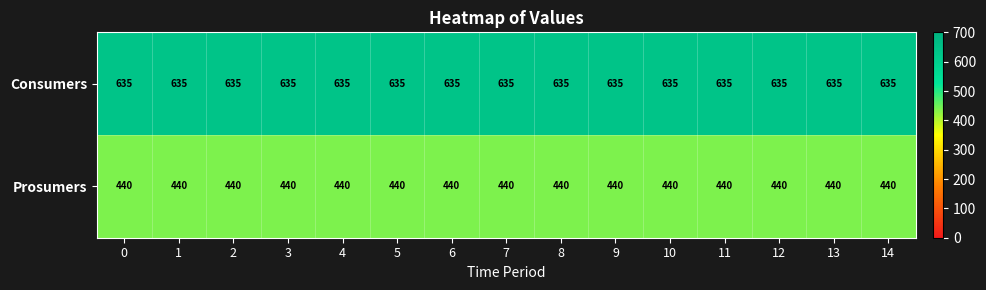

Which series has the largest total across all categories?

Consumers